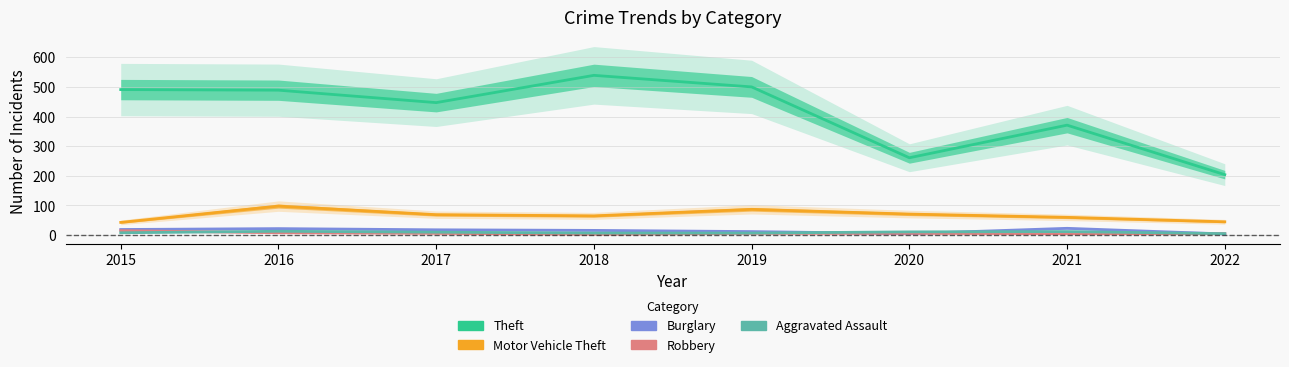

What is the value of the Burglary point at the 4th from the left?

16